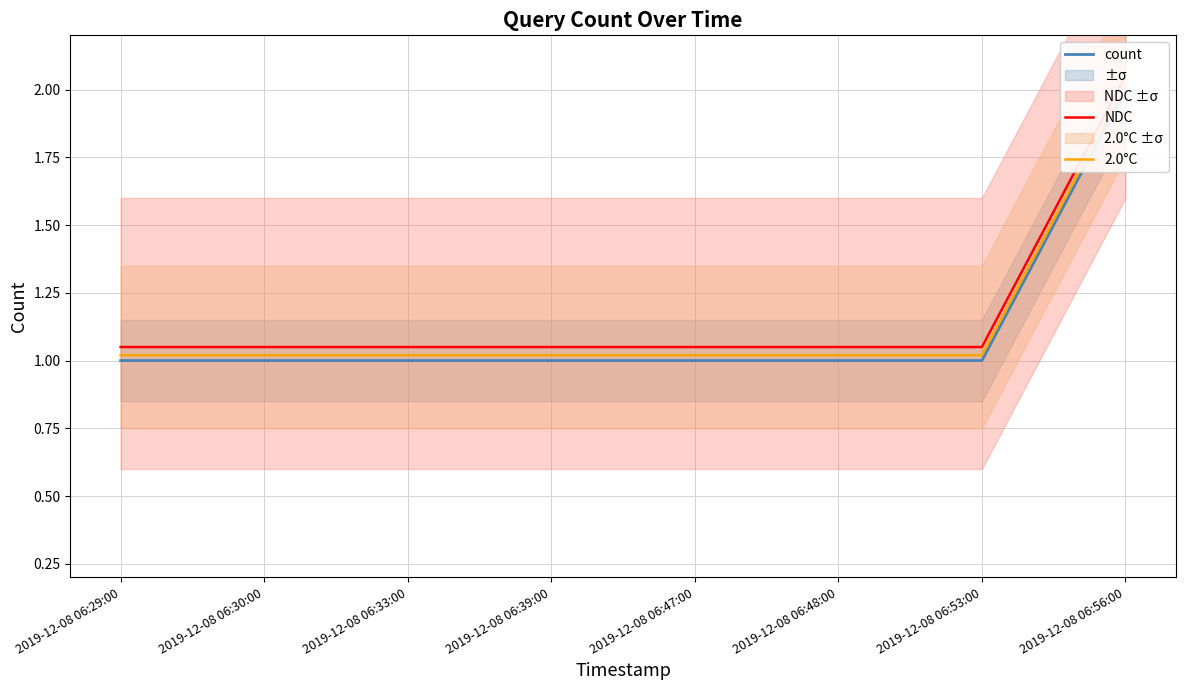

Which series has the widest spread of values?

count